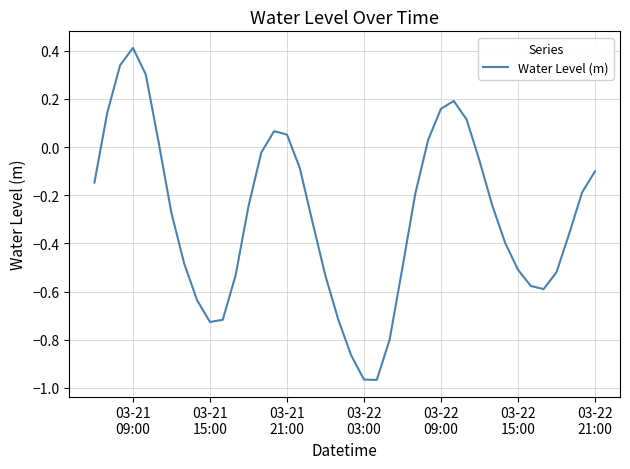

What is the difference between the maximum and minimum values?

1.4